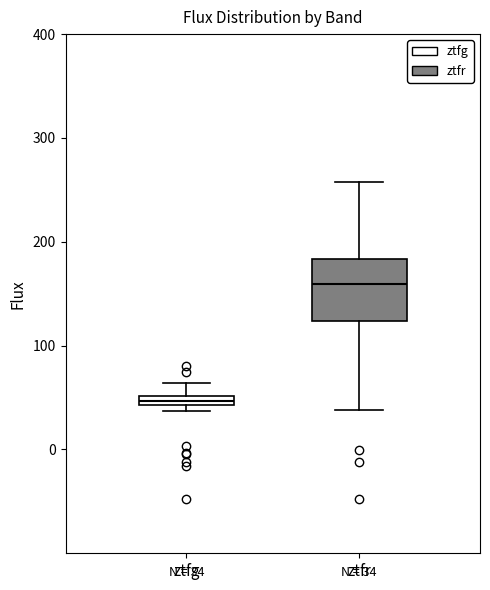

Which box's median line is the lowest?

ztfg